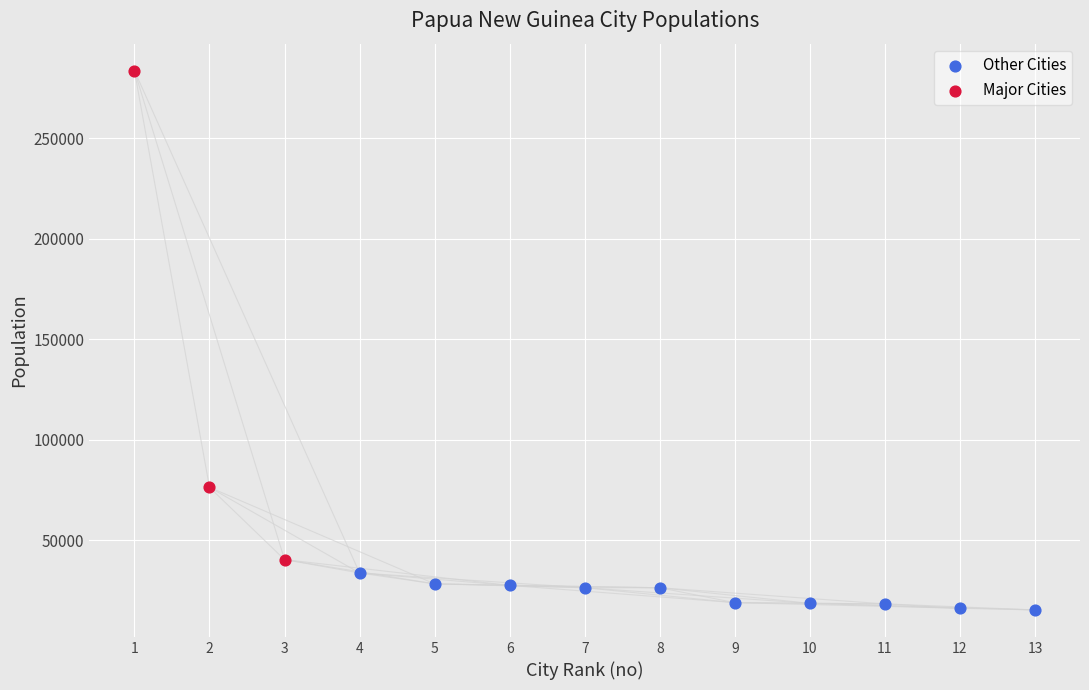

Which series has the largest Y range (max minus min)?

Major Cities